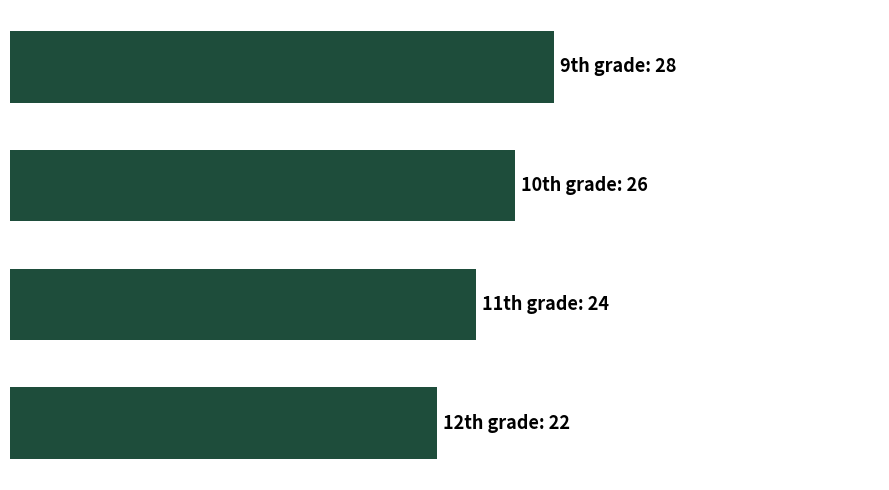

Does the chart contain any negative values?

No